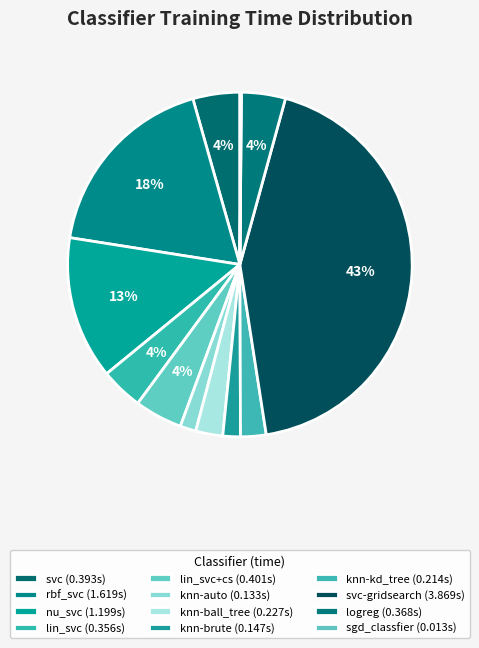

What is the largest slice in the pie chart?

svc-gridsearch